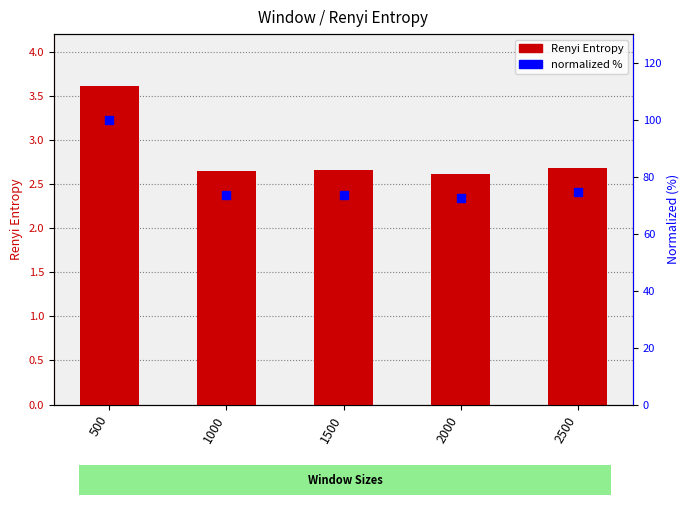

Which series has the widest spread of Y values?

normalized %